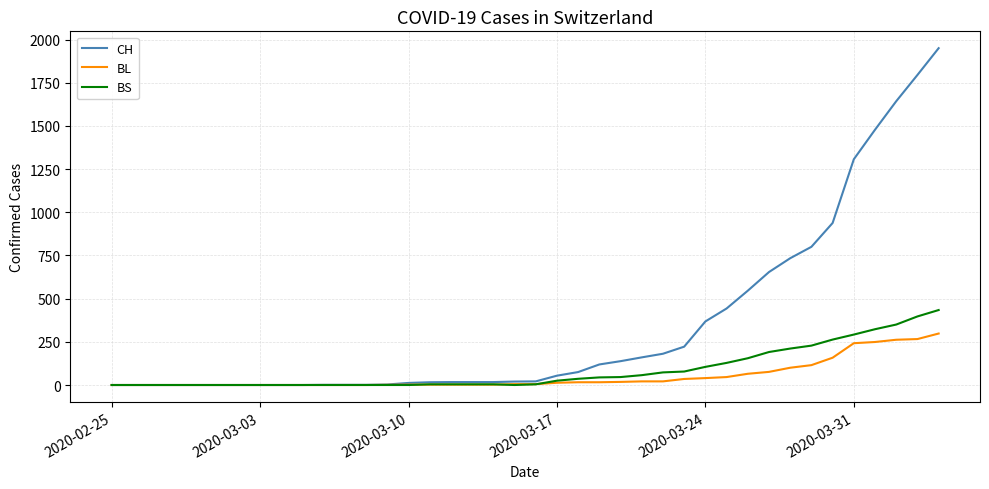

Which series has the largest total across all categories?

CH